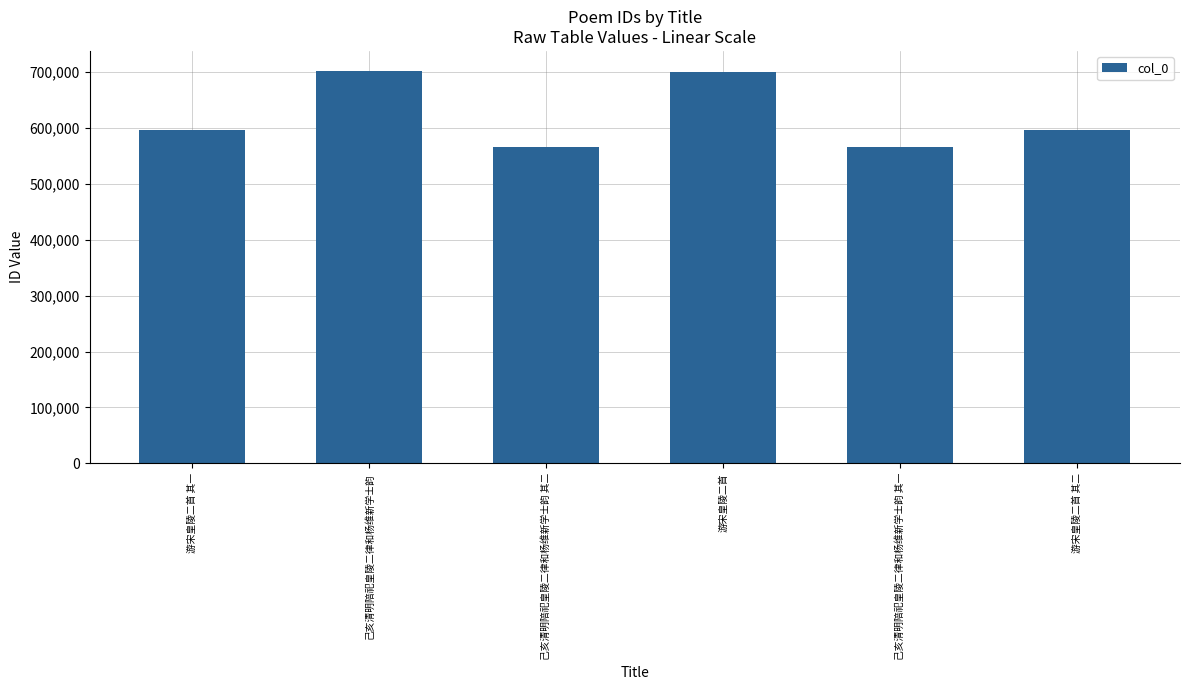

What is the value of the 2nd bar from the left?

702884